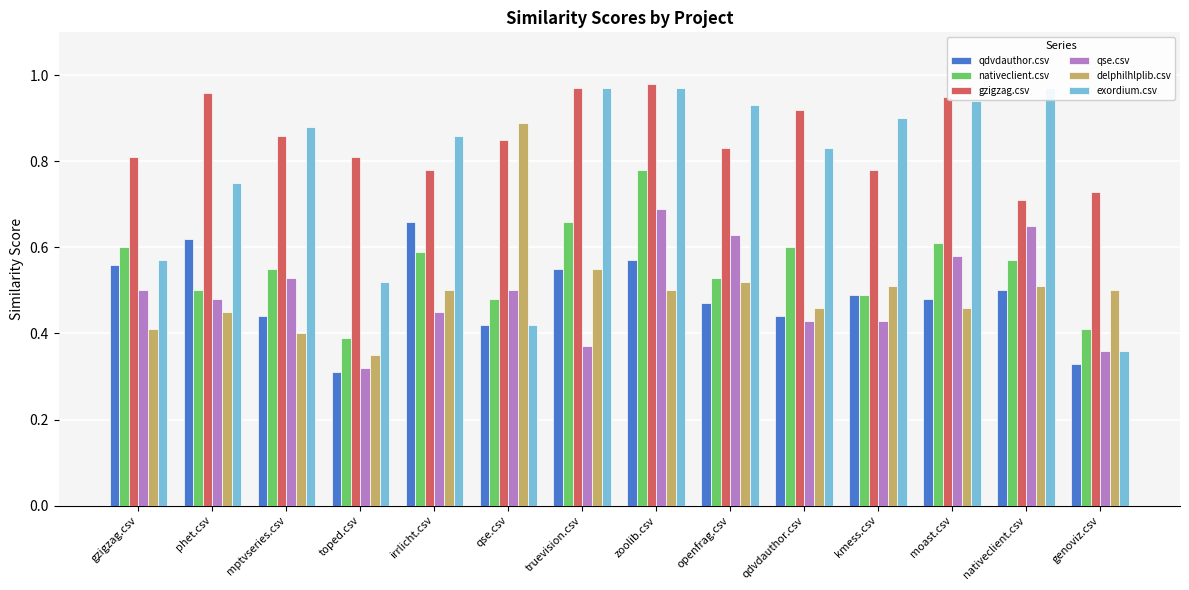

The value of nativeclient.csv at moast.csv is 0.6. True or false?

True